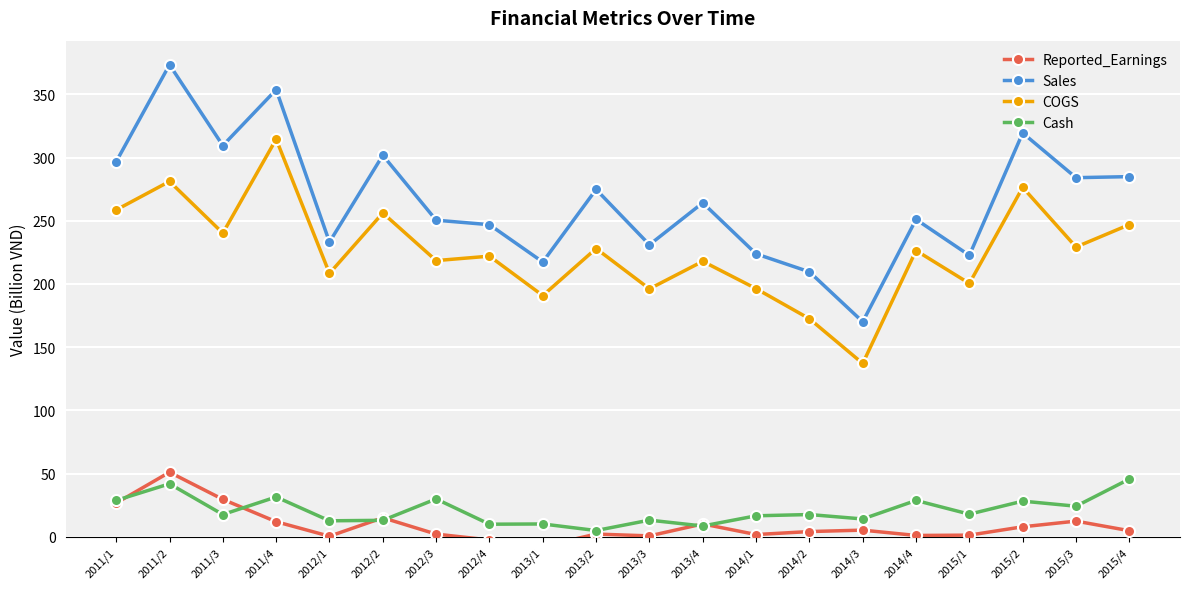

What is the total value across all series at 2011/1?

610.8